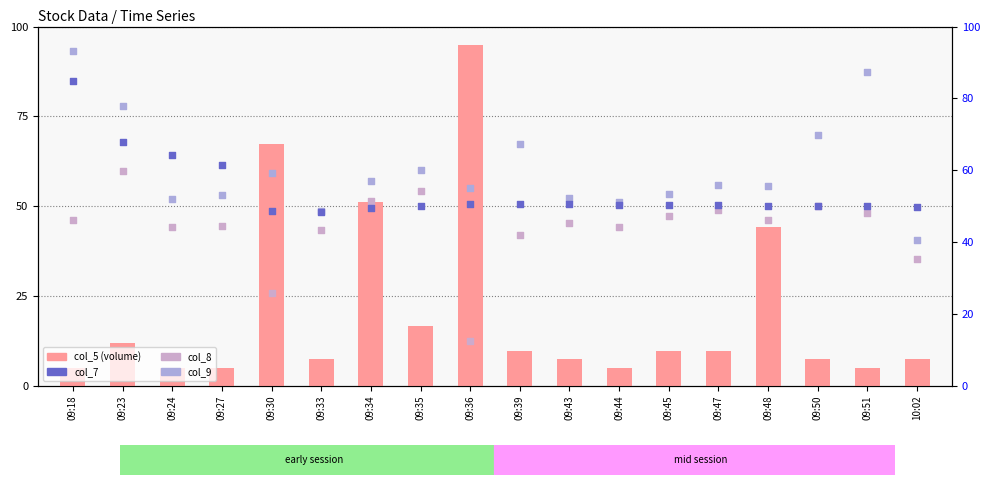

Which series has the largest Y range (max minus min)?

col_5 (volume)